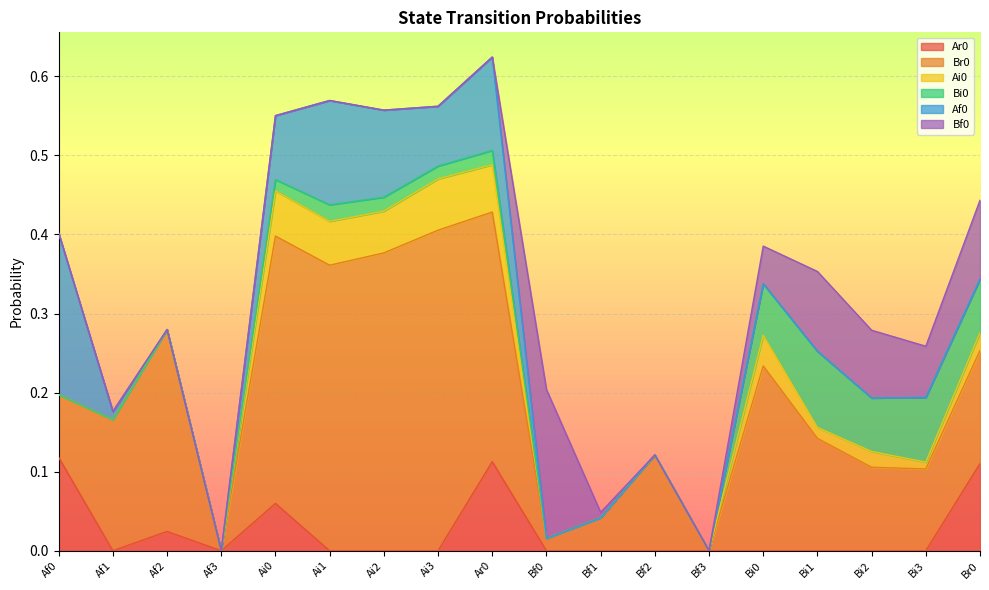

Between Bf0 and Ai1, which is larger?

Bf0